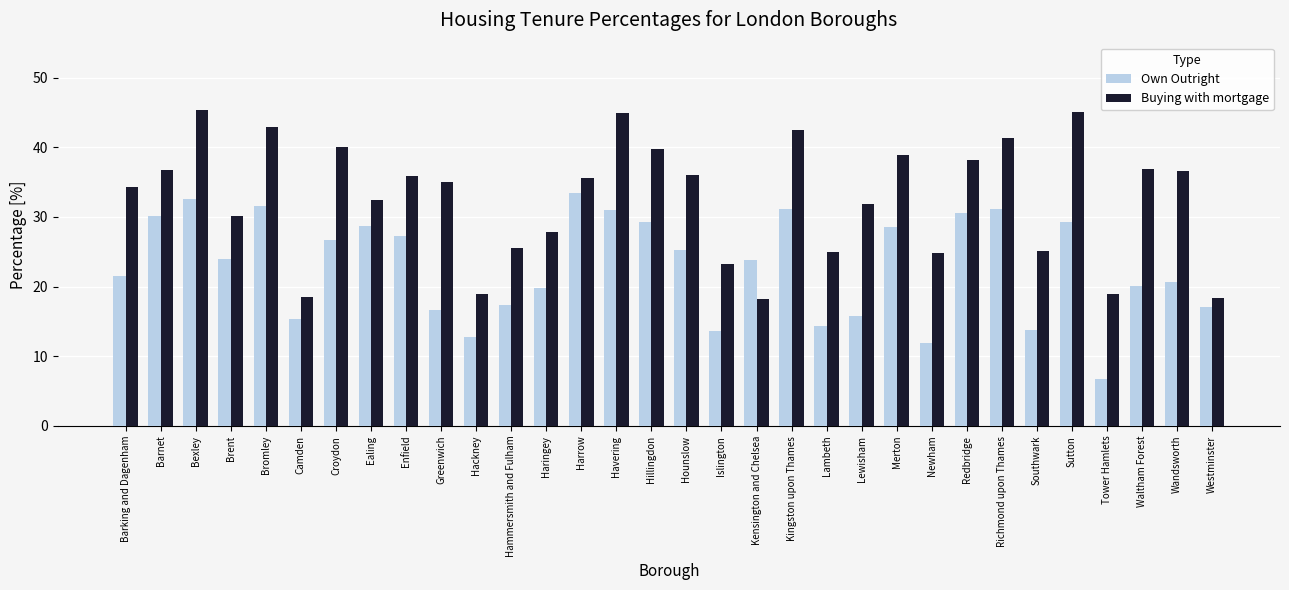

What value does the Own Outright series have at Merton?

28.5